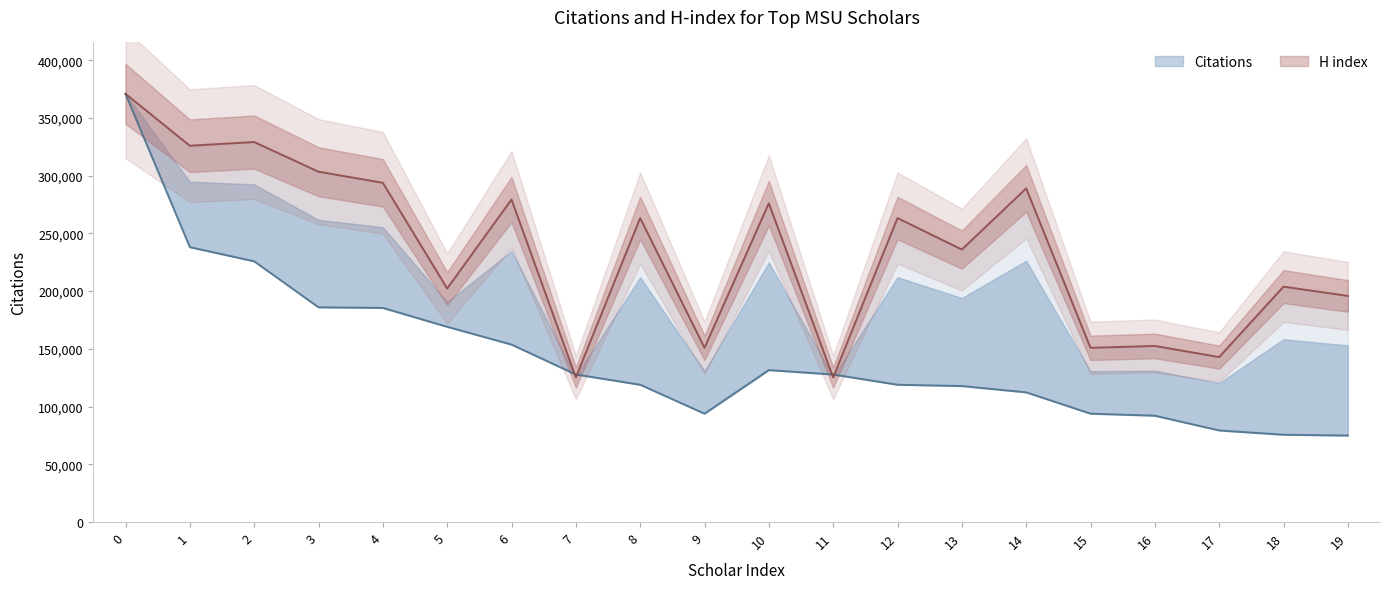

Which series changed the most between 1 and 17?

H index